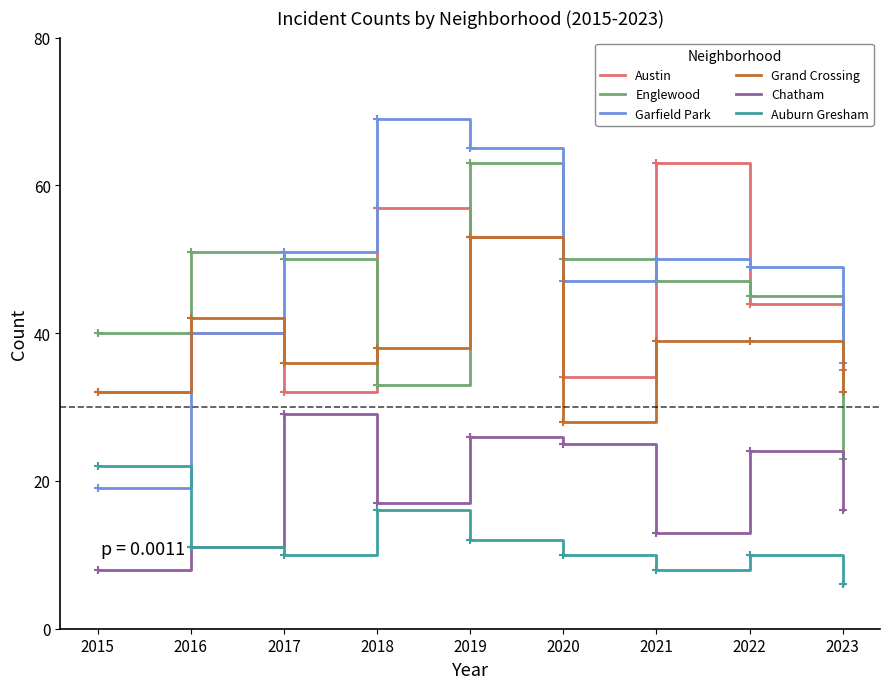

Reading left to right, what are all the values shown in this chart?

Austin: 32	40	32	57	53	34	63	44	35
Englewood: 40	51	50	33	63	50	47	45	23
Garfield Park: 19	40	51	69	65	47	50	49	36
Grand Crossing: 32	42	36	38	53	28	39	39	32
Chatham: 8	11	29	17	26	25	13	24	16
Auburn Gresham: 22	11	10	16	12	10	8	10	6